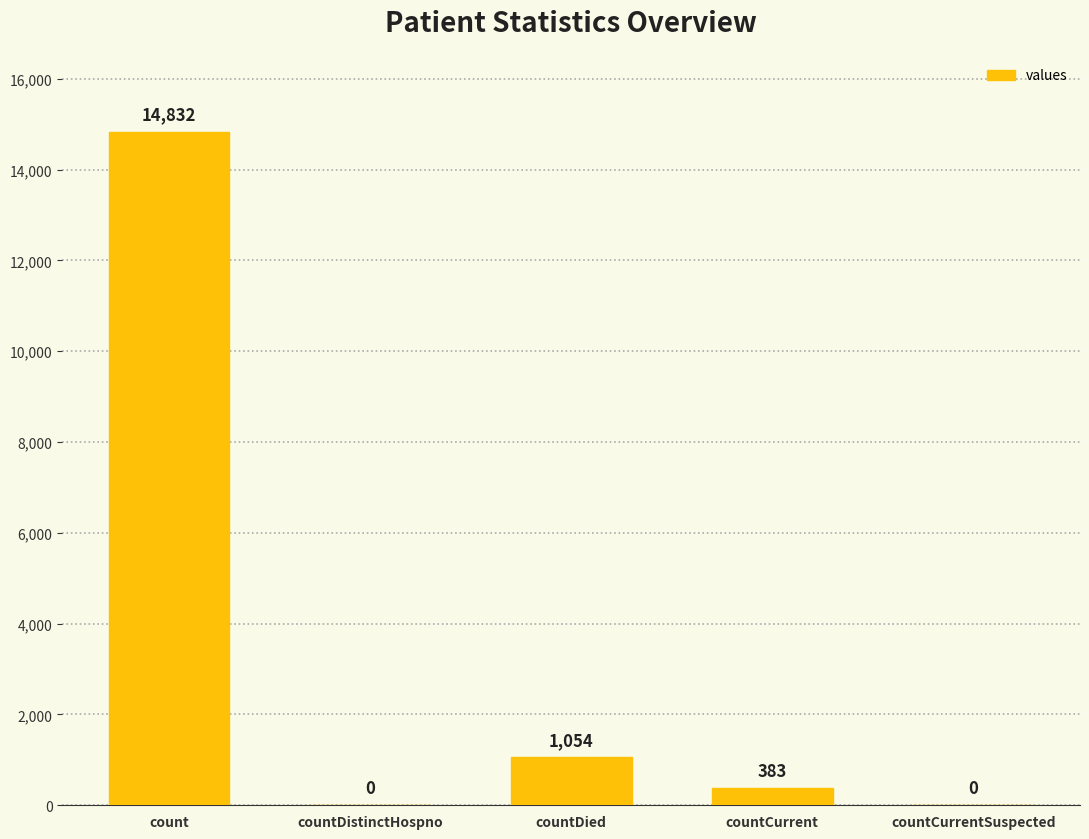

Which has a higher value, countDied or countCurrent?

countDied